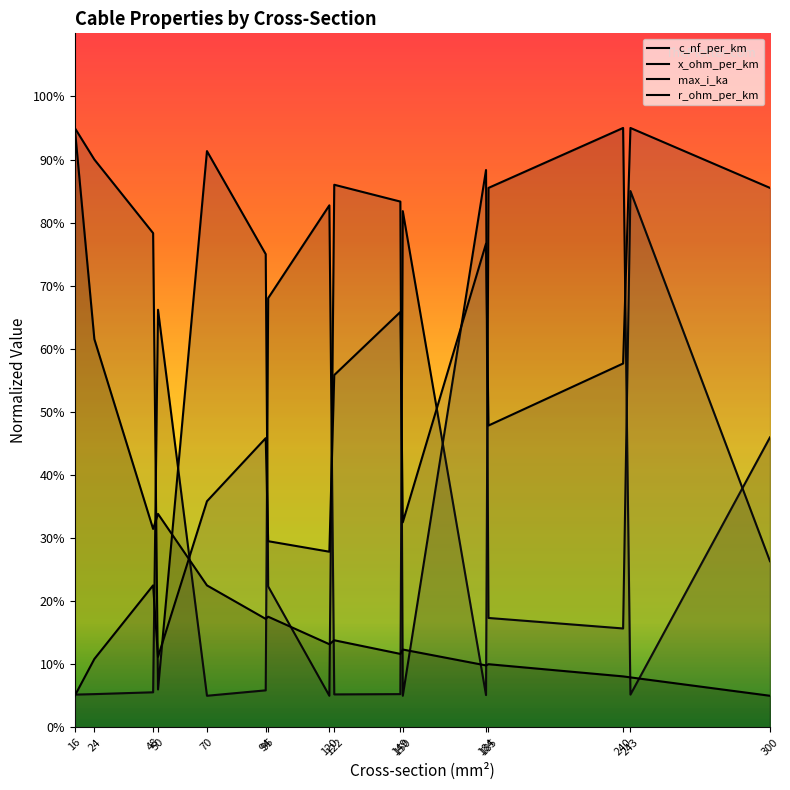

Reading left to right, what are all the values shown in this chart?

c_nf_per_km: 16=0.1	24=0.1	48=0.1	50=1.3	70=0.1	94=0.1	95=1.4	120=1.7	122=0.1	149=0.1	150=1.6	184=0.1	185=1.7	240=1.9	243=0.1	300=0.9
x_ohm_per_km: 16=1.9	24=1.8	48=1.6	50=0.1	70=1.8	94=1.5	95=0.4	120=0.1	122=1.7	149=1.7	150=0.1	184=1.8	185=0.3	240=0.3	243=1.7	300=0.5
max_i_ka: 16=0.1	24=0.2	48=0.4	50=0.2	70=0.7	94=0.9	95=0.6	120=0.6	122=1.1	149=1.3	150=0.7	184=1.5	185=1.0	240=1.2	243=1.9	300=1.7
r_ohm_per_km: 16=1.9	24=1.2	48=0.6	50=0.7	70=0.4	94=0.3	95=0.4	120=0.3	122=0.3	149=0.2	150=0.2	184=0.2	185=0.2	240=0.2	243=0.2	300=0.1